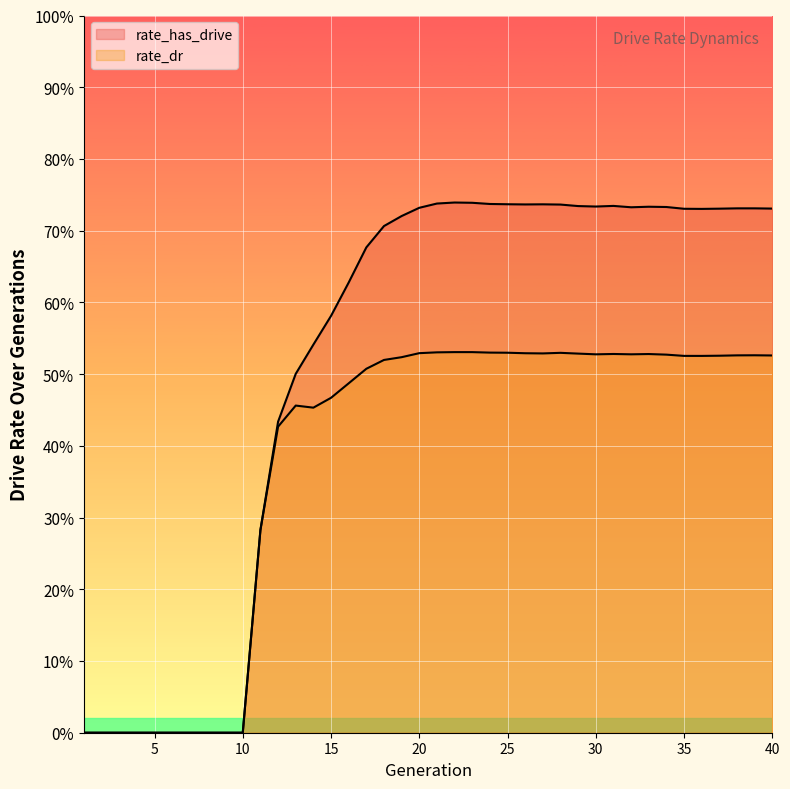

At which category does the chart reach its minimum across all series?

1